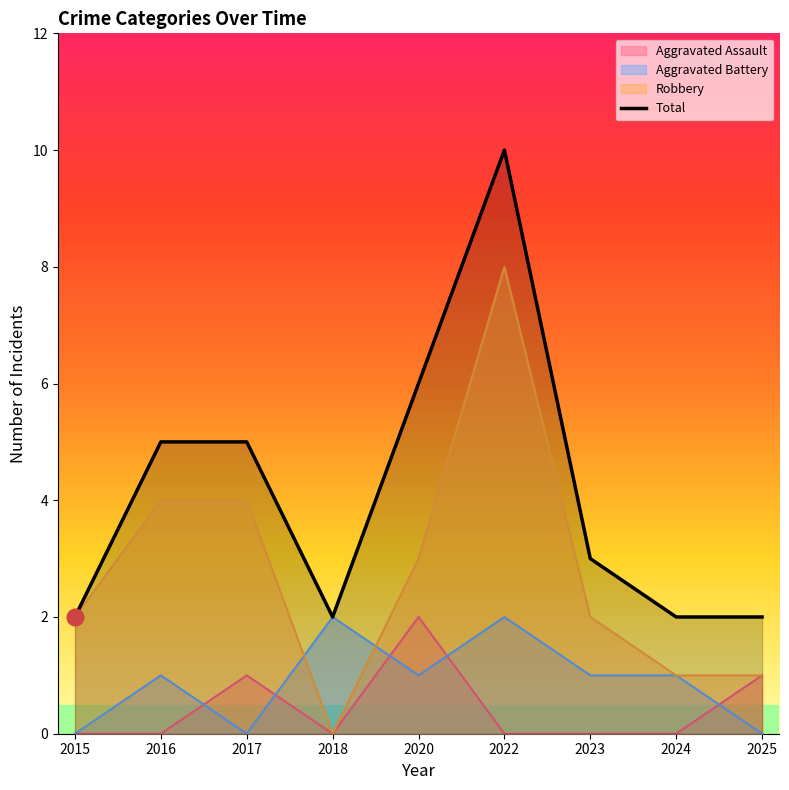

How many data points are above 3?

4